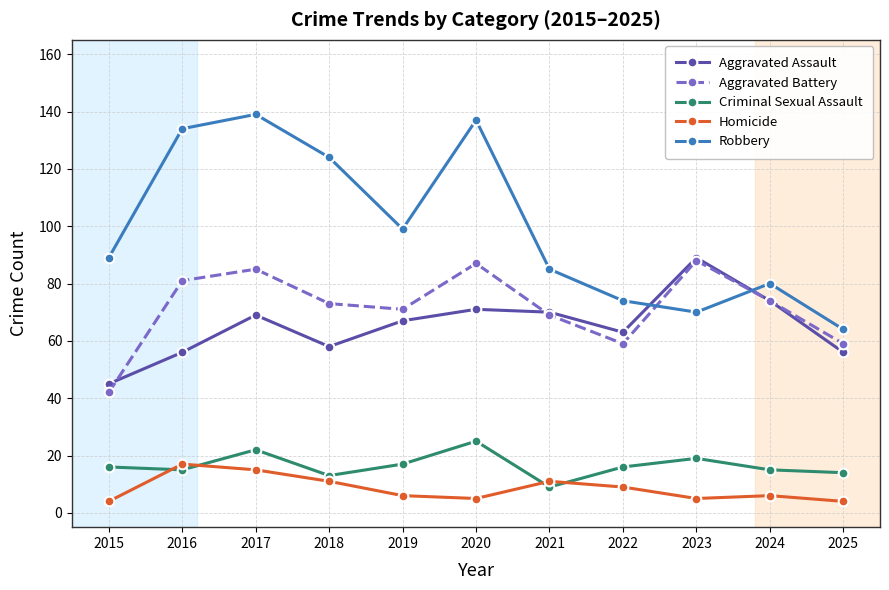

What is the maximum value shown in the chart?

139